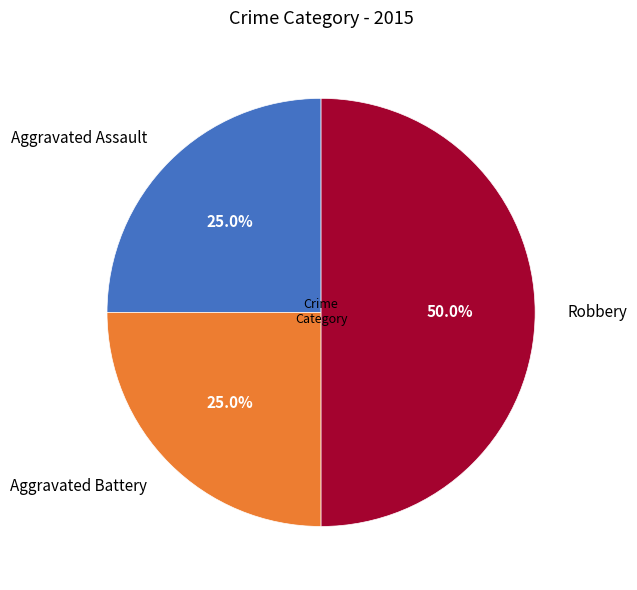

Is Aggravated Assault the majority of the pie?

No